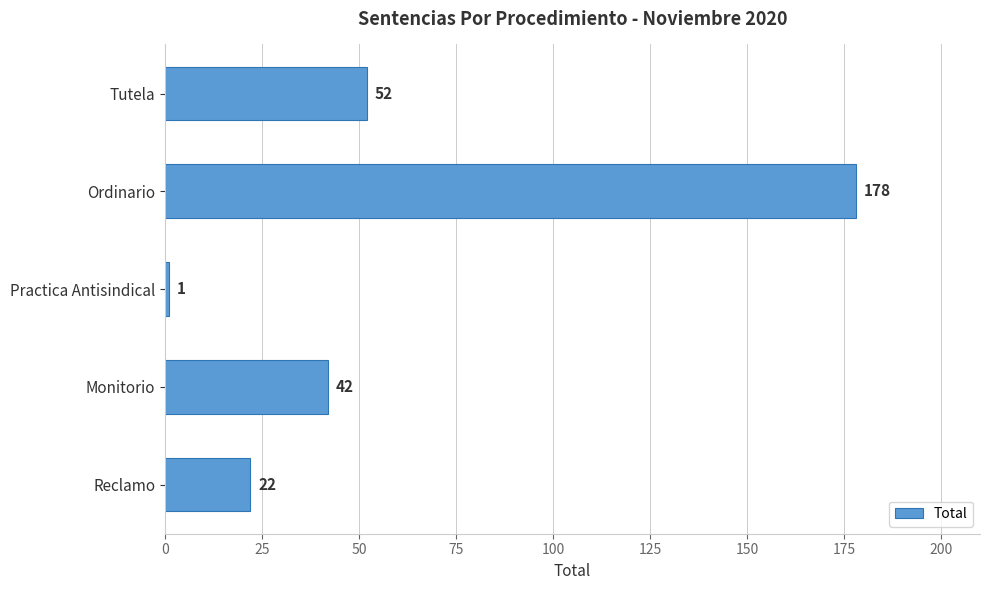

How many categories are shown in the chart?

5